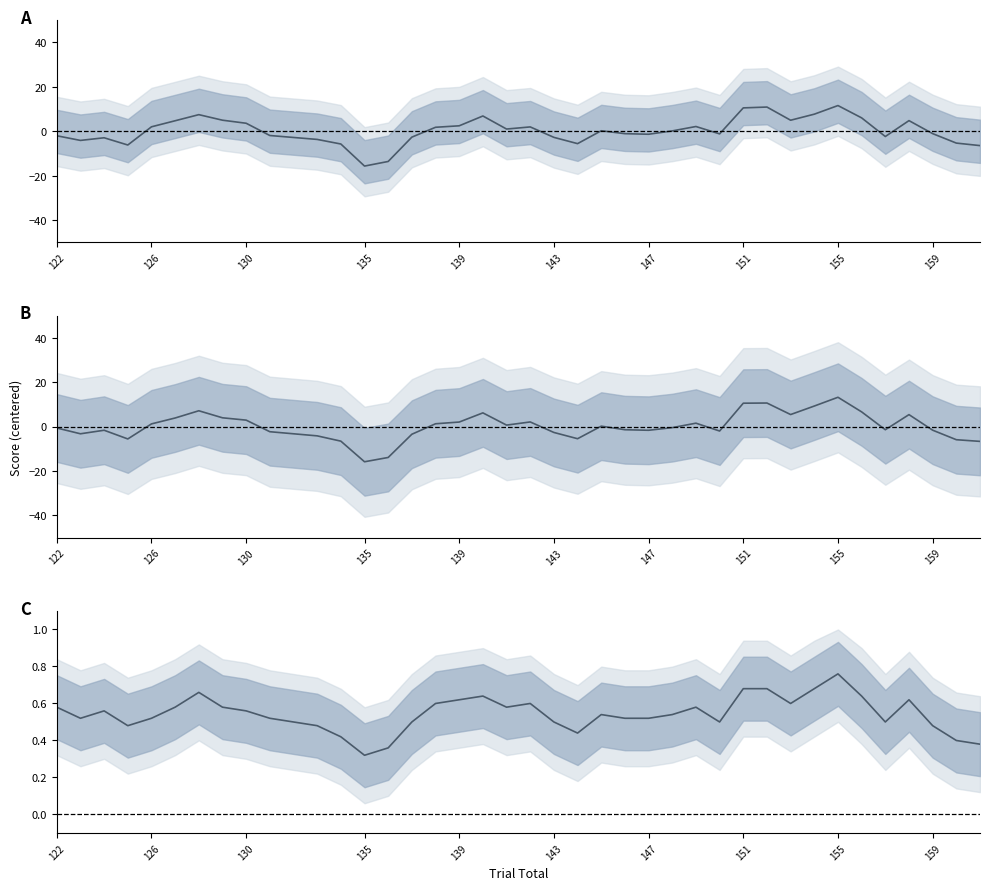

Is this an area chart (filled region under the line)?

No